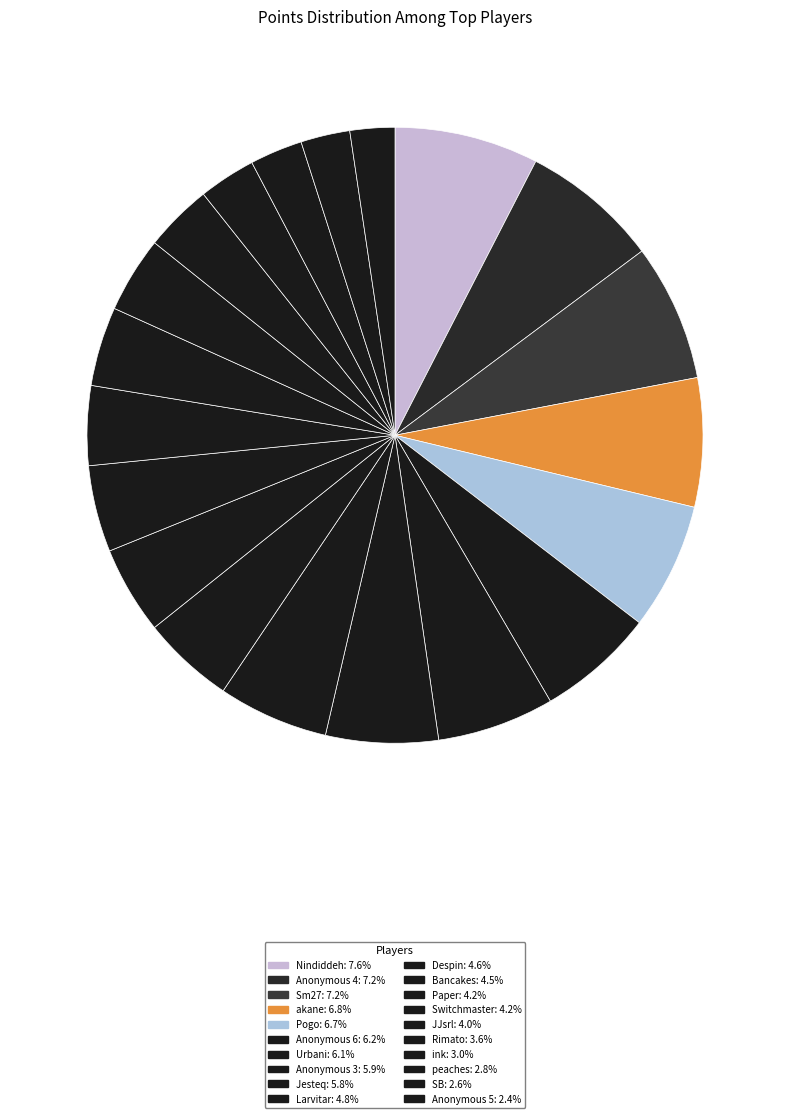

How much of the chart is everything except Nindiddeh?

92.4%